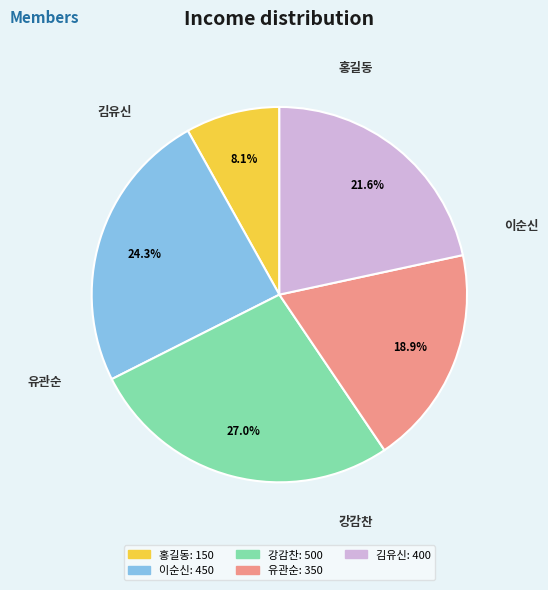

Which slice is the largest?

강감찬